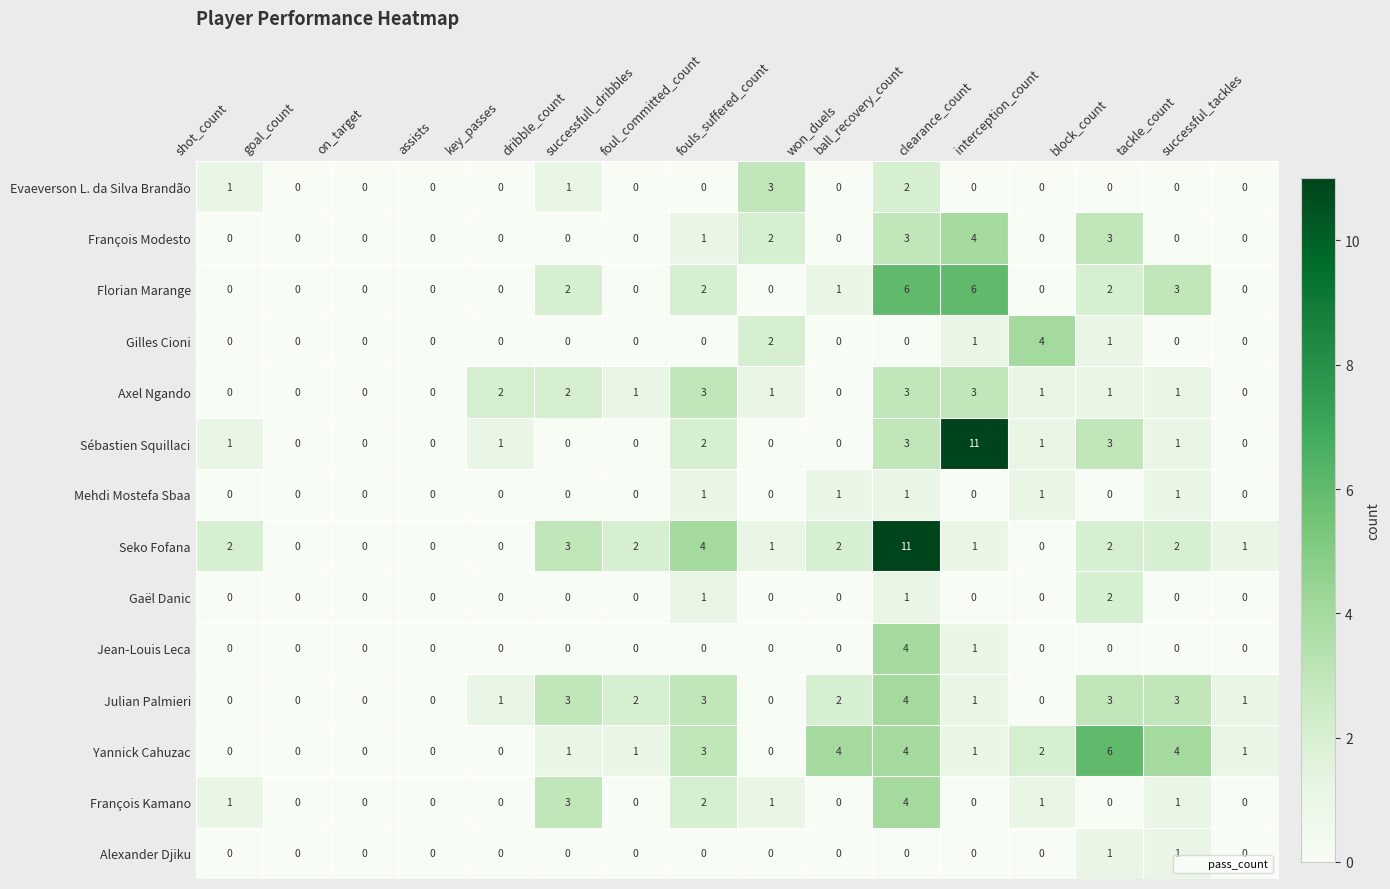

Which series has the largest total across all categories?

Seko Fofana